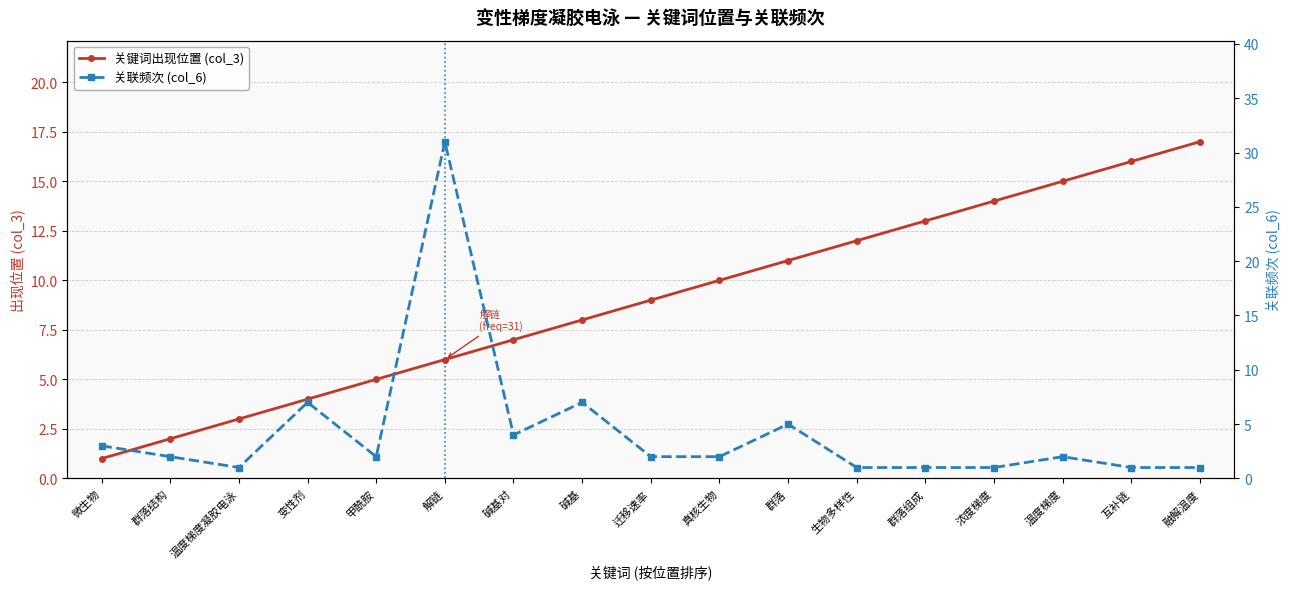

How many intersections are there between 关联频次 (col_6) and 关键词出现位置 (col_3)?

4